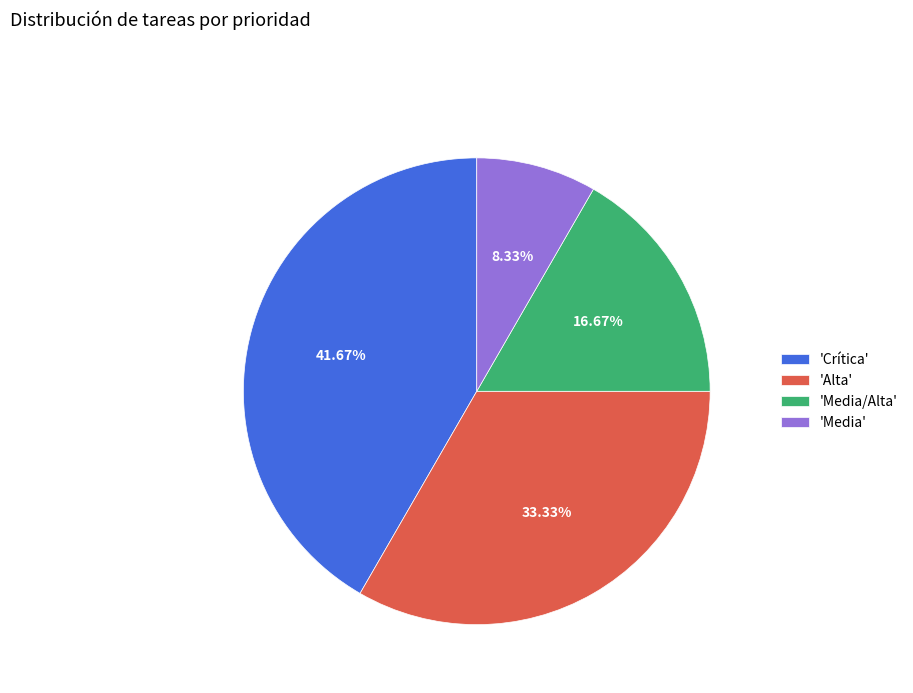

How many slices are in this pie chart?

4